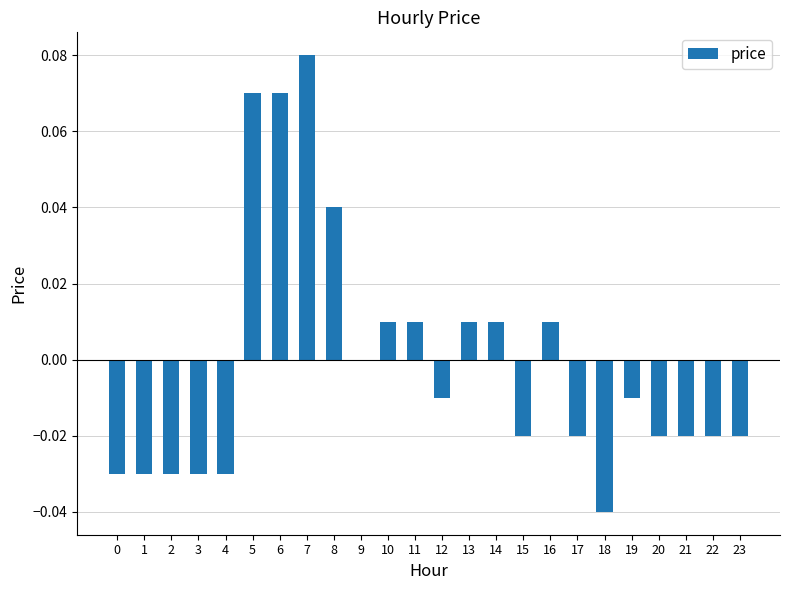

Is it true that the value at 13 is 0.0?

True